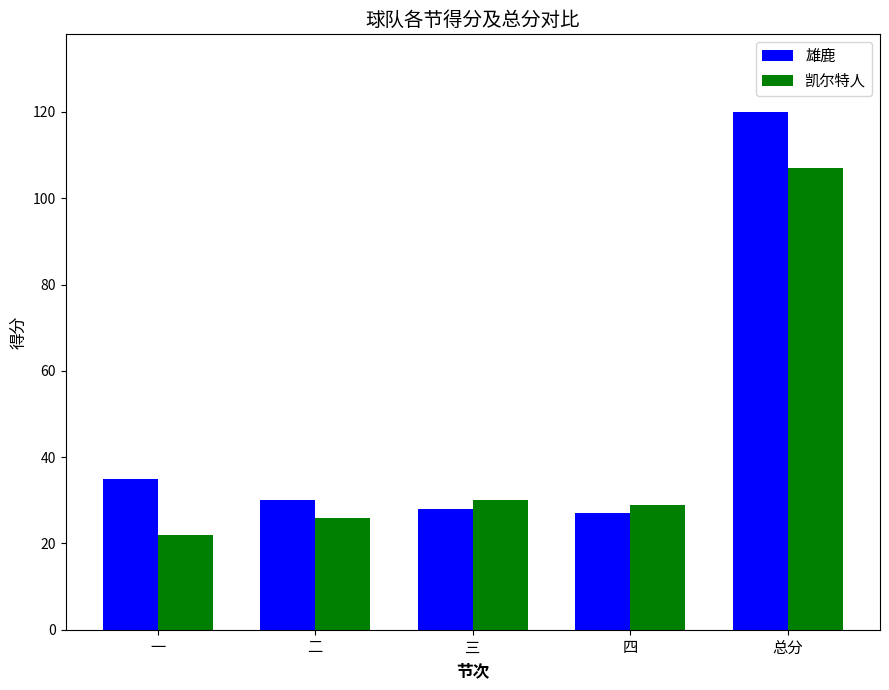

At which label does 雄鹿 reach its peak?

总分